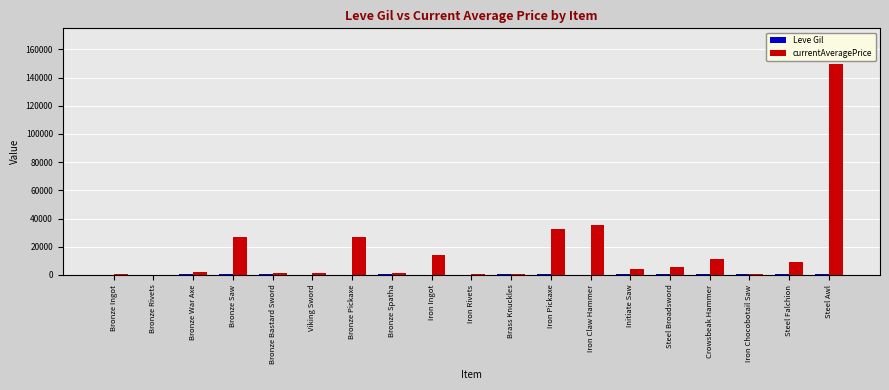

Which series has the largest total across all categories?

currentAveragePrice